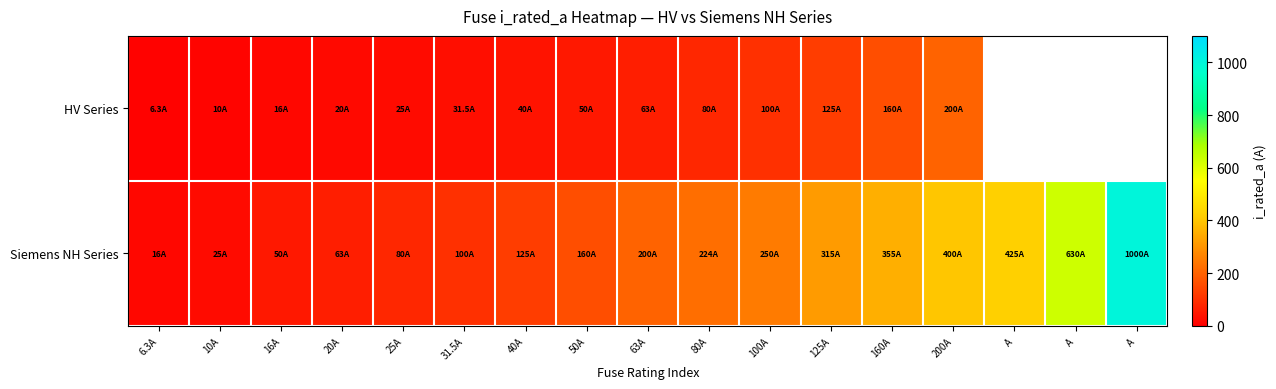

Which series has the largest range (max minus min)?

Siemens NH Series